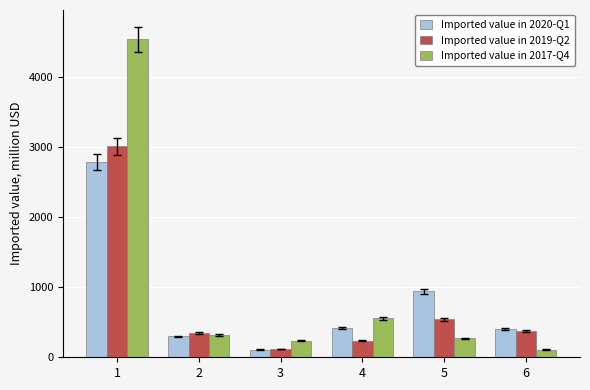

List the series in order of their peak value, lowest first.

Imported value in 2020-Q1, Imported value in 2019-Q2, Imported value in 2017-Q4